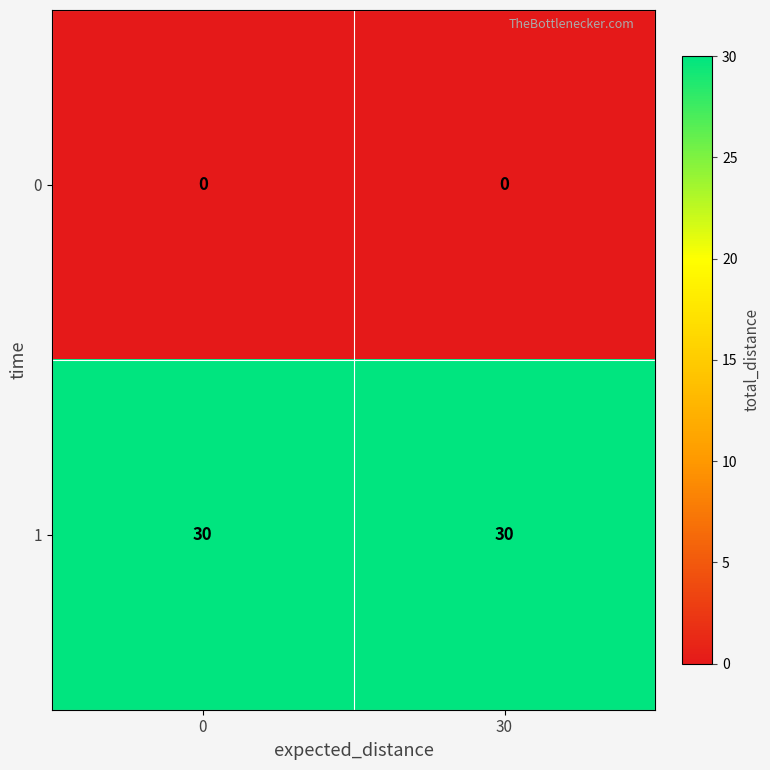

At 0, list the series in order from largest to smallest.

1, 0